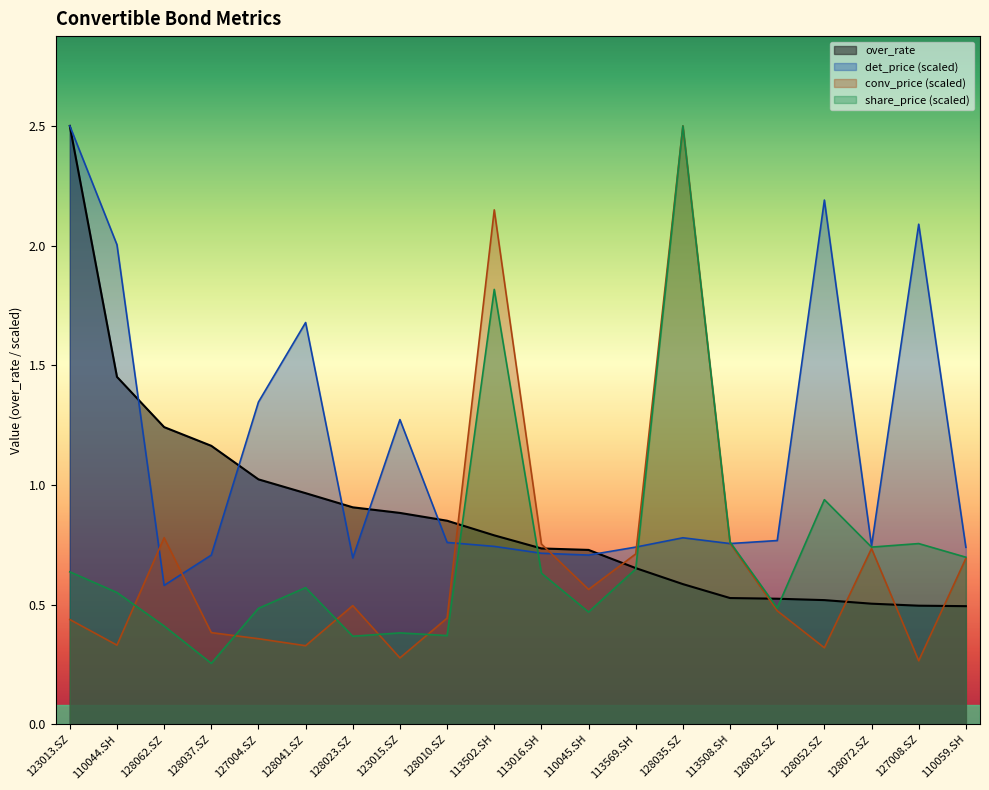

At which label does share_price reach its minimum?

128037.SZ